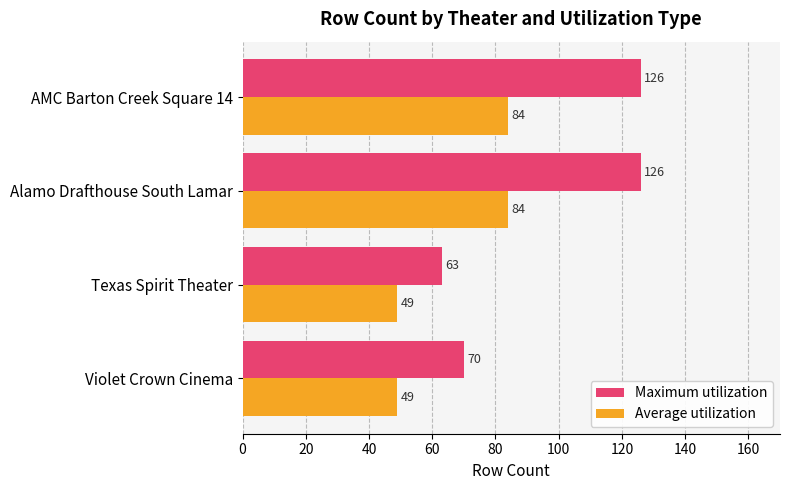

What are all the series names shown in the legend?

Maximum utilization, Average utilization